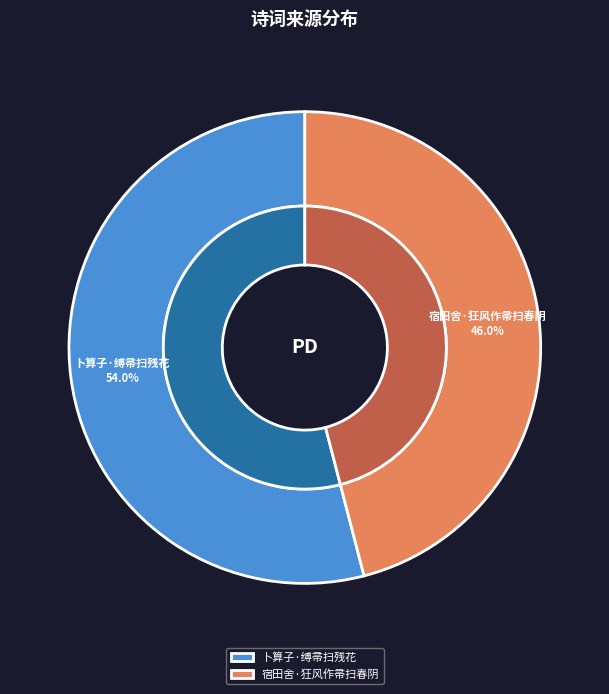

Which slice is the largest?

卜算子·缚帚扫残花